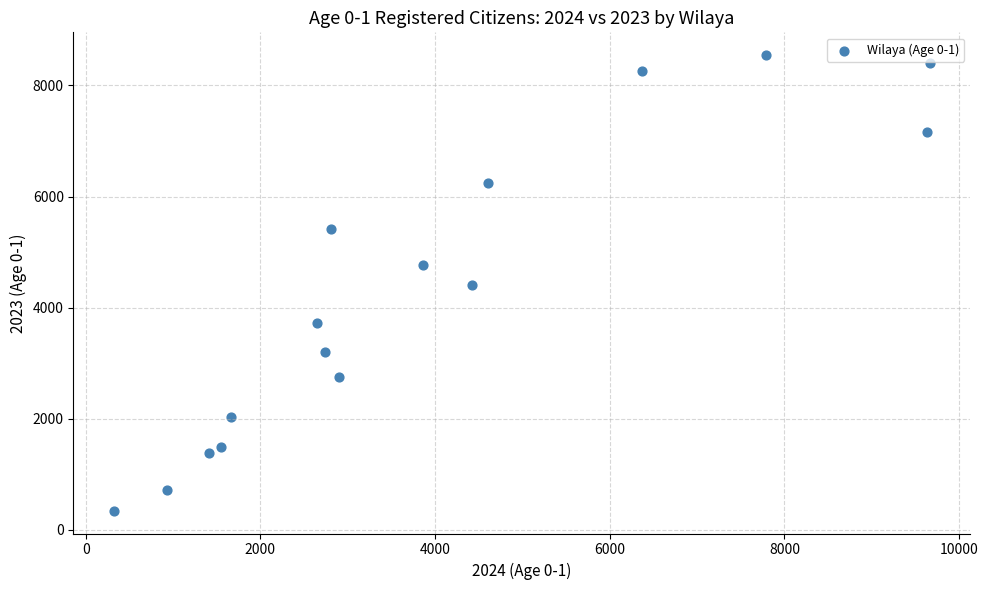

What is the range of Y values (max minus min)?

8199